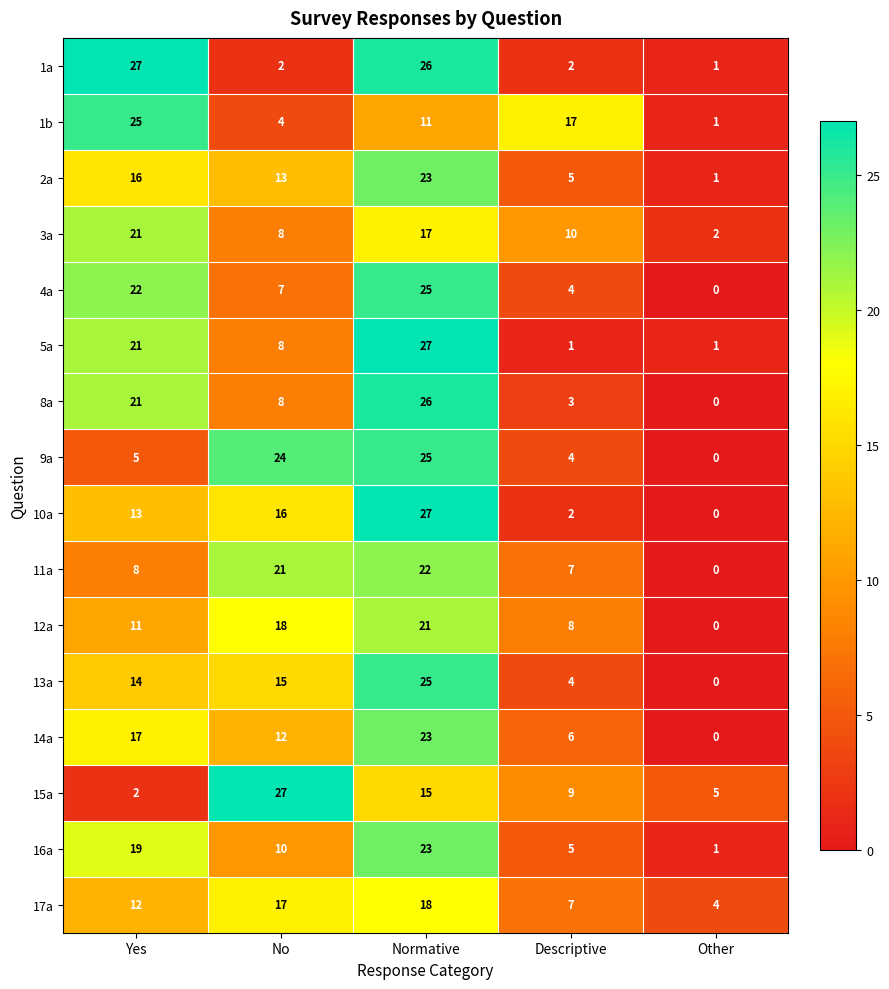

What is the sum of the 8a values at Descriptive and Yes?

24